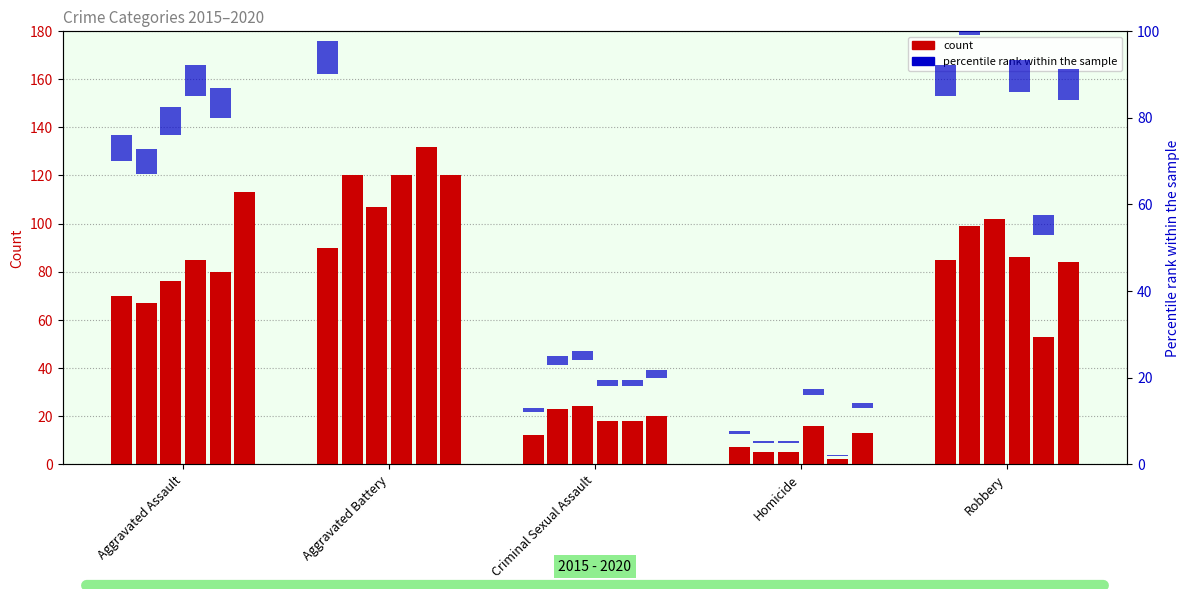

What is the difference between the highest and lowest values at Homicide?

15.8